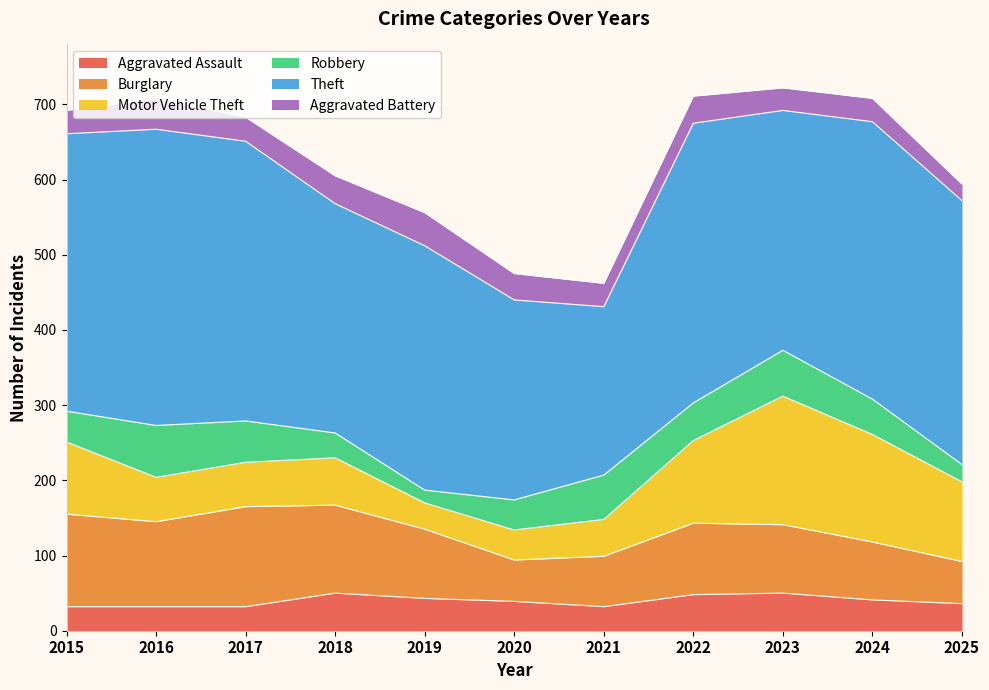

How many distinct data groups are displayed?

6